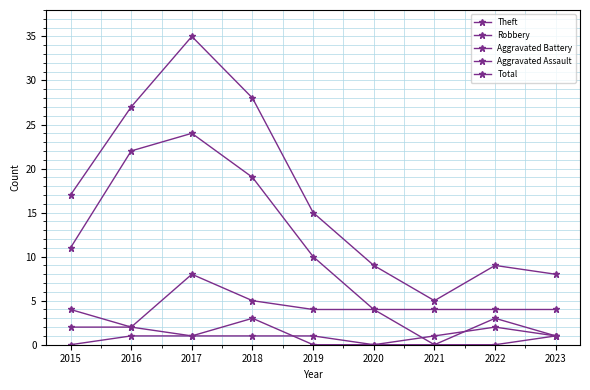

What is the difference between the Robbery values at 2021 and 2016?

2